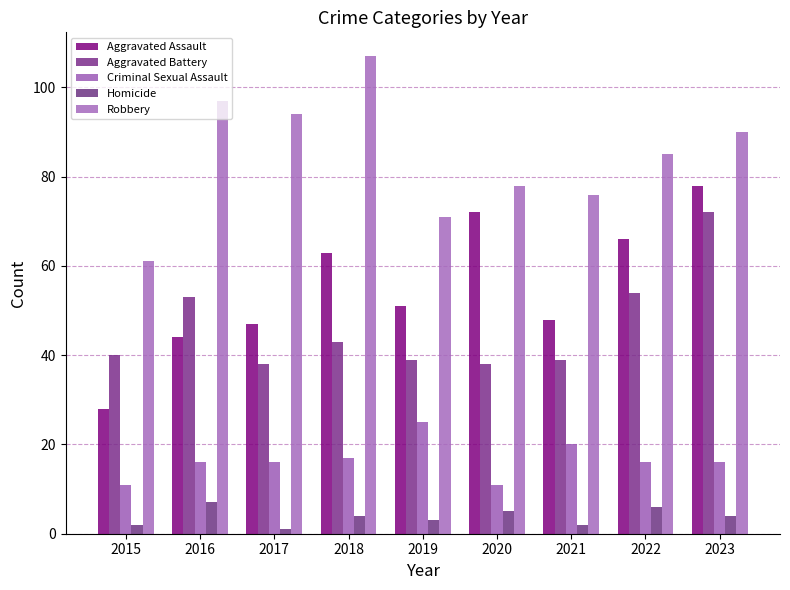

What is the total value across all series at 2018?

234